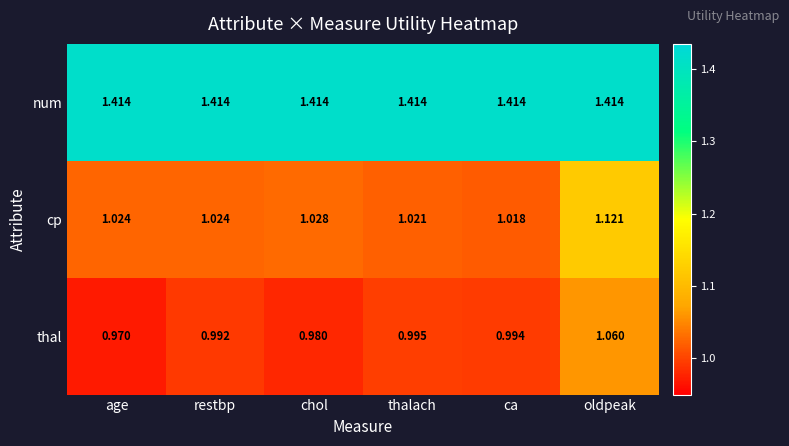

Which series has the widest spread of values?

cp